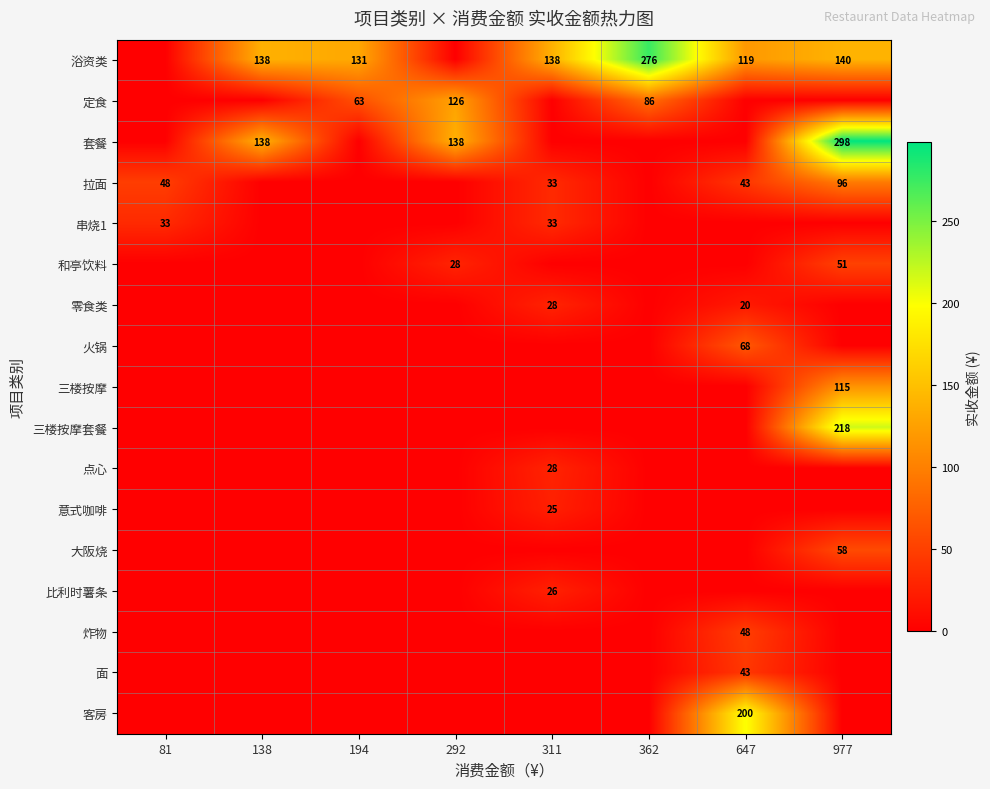

How many positive values does the 拉面 series have?

4